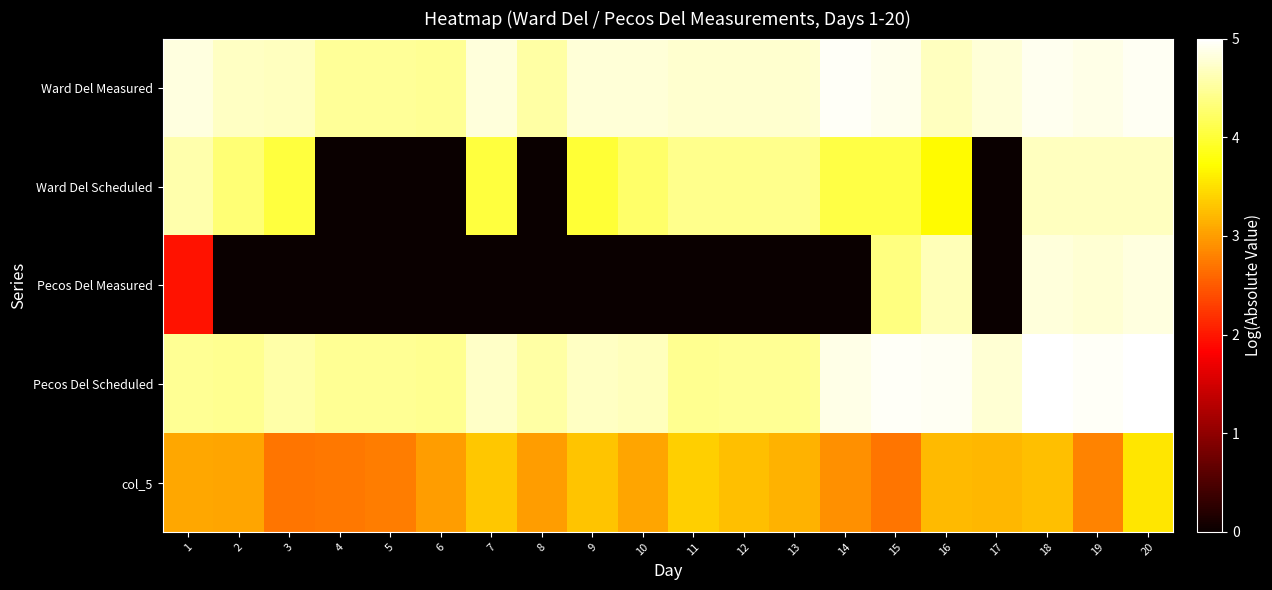

Reading left to right, extract all data points from this chart.

Ward Del Measured: 1=4.8	2=4.7	3=4.7	4=4.5	5=4.5	6=4.5	7=4.8	8=4.5	9=4.8	10=4.8	11=4.8	12=4.8	13=4.8	14=4.9	15=4.9	16=4.7	17=4.8	18=4.9	19=4.9	20=4.9
Ward Del Scheduled: 1=4.6	2=4.3	3=4.0	4=0.0	5=0.0	6=0.0	7=4.0	8=0.0	9=4.0	10=4.2	11=4.4	12=4.4	13=4.4	14=4.1	15=4.1	16=3.7	17=0.0	18=4.7	19=4.7	20=4.7
Pecos Del Measured: 1=2.0	2=0.0	3=0.0	4=0.0	5=0.0	6=0.0	7=0.0	8=0.0	9=0.0	10=0.0	11=0.0	12=0.0	13=0.0	14=0.0	15=4.4	16=4.6	17=0.0	18=4.8	19=4.8	20=4.8
Pecos Del Scheduled: 1=4.5	2=4.4	3=4.6	4=4.5	5=4.5	6=4.5	7=4.7	8=4.5	9=4.7	10=4.7	11=4.5	12=4.5	13=4.5	14=4.9	15=5.0	16=4.9	17=4.8	18=5.0	19=4.9	20=5.0
col_5: 1=3.1	2=3.1	3=2.7	4=2.7	5=2.8	6=3.0	7=3.3	8=3.0	9=3.3	10=3.1	11=3.4	12=3.3	13=3.2	14=2.9	15=2.7	16=3.2	17=3.2	18=3.3	19=2.8	20=3.5